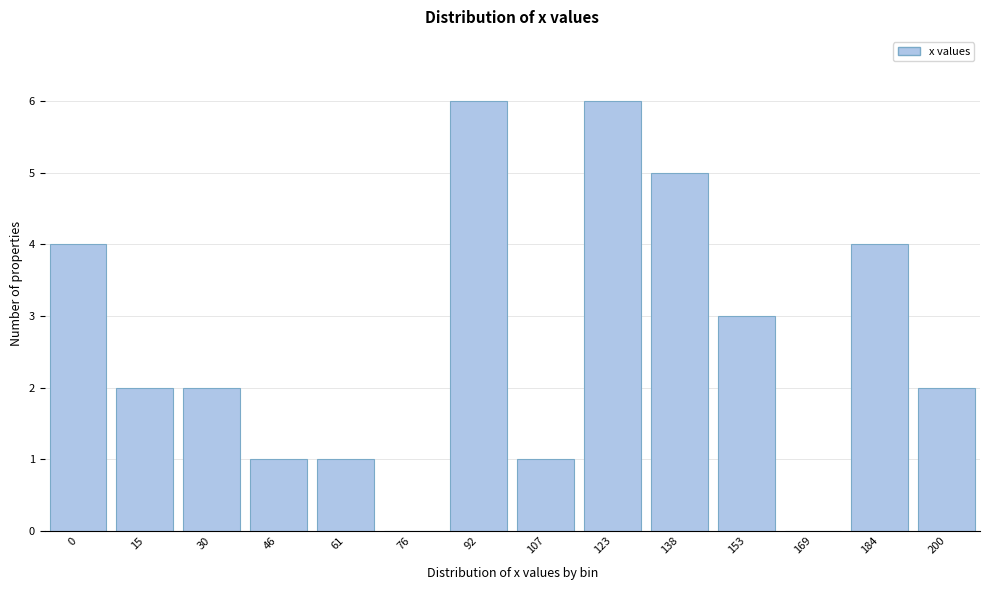

Reading left to right, extract all data points from this chart.

0=4	15=2	30=2	46=1	61=1	76=0	92=6	107=1	123=6	138=5	153=3	169=0	184=4	200=2